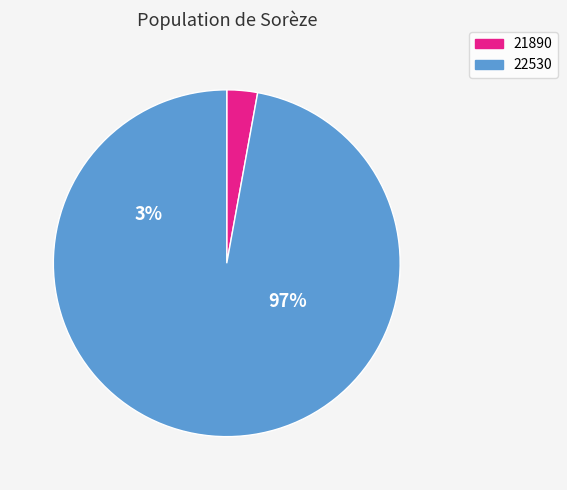

Which has a higher value, 21890 or 22530?

22530